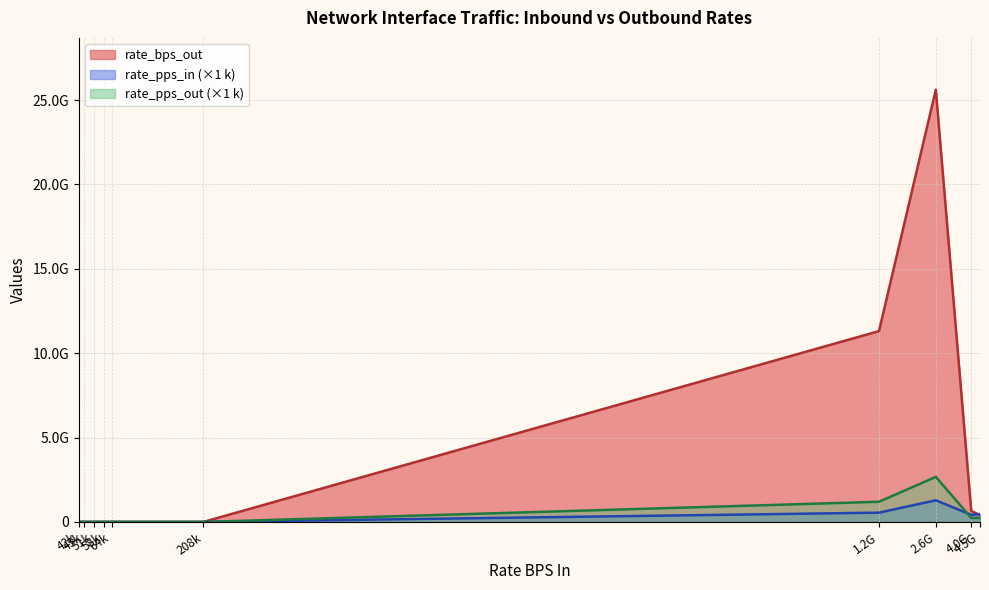

What are all the series names shown in the legend?

rate_bps_out, rate_pps_in (×1 k), rate_pps_out (×1 k)